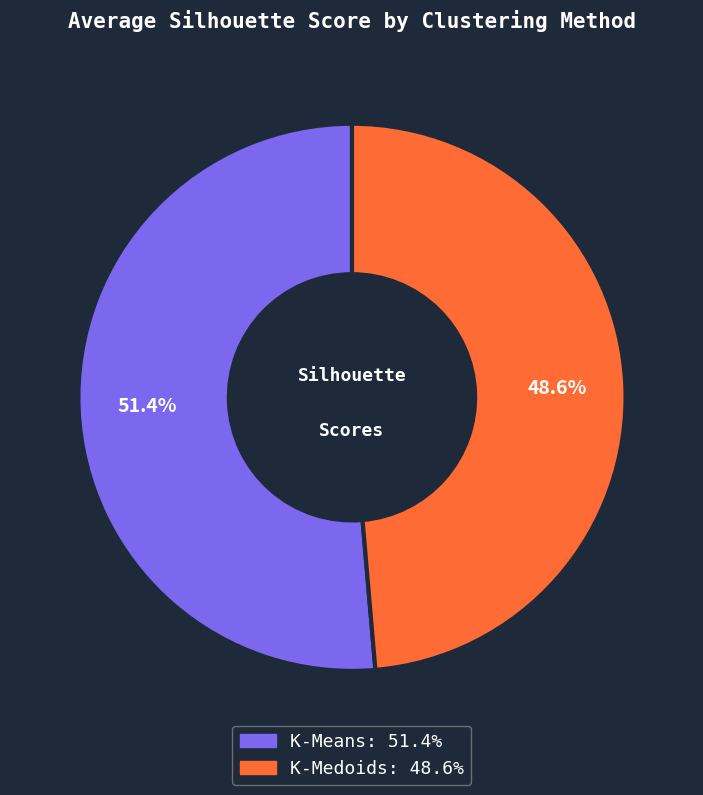

What is the largest slice in the pie chart?

K-Means